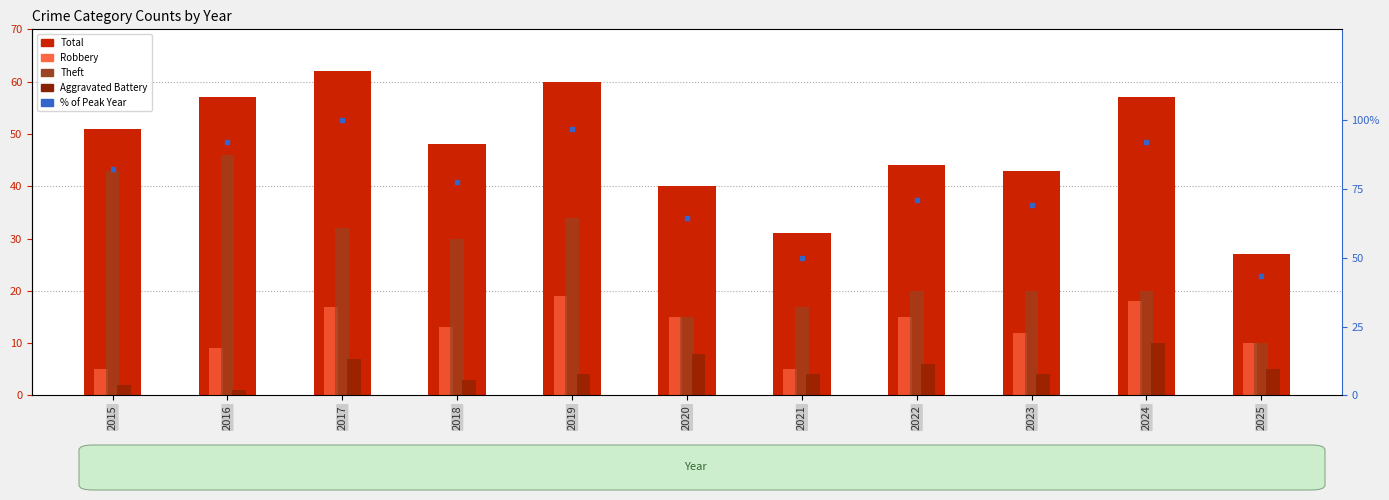

Where does the Aggravated Battery series first go above 4?

2017